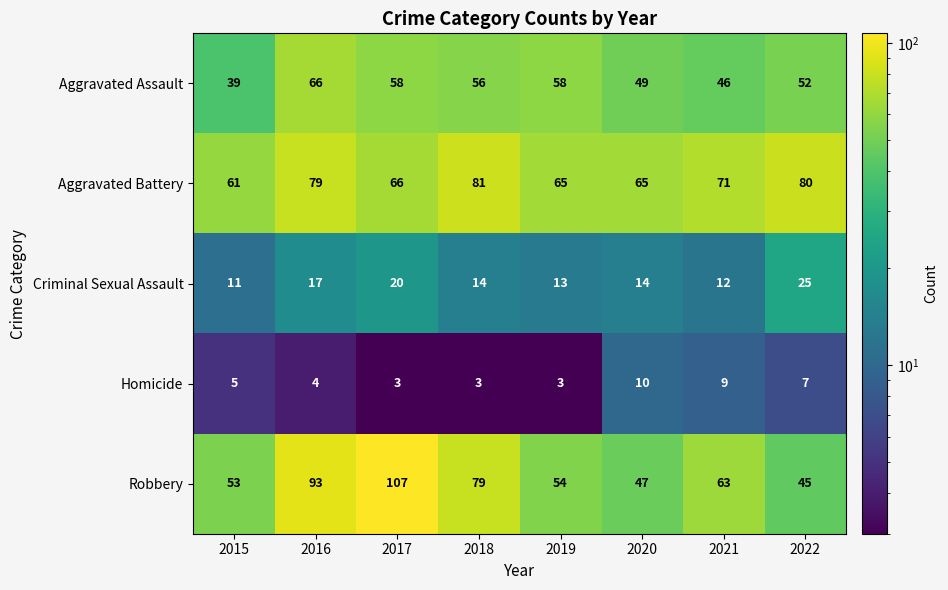

Which series has the widest spread of values?

Robbery